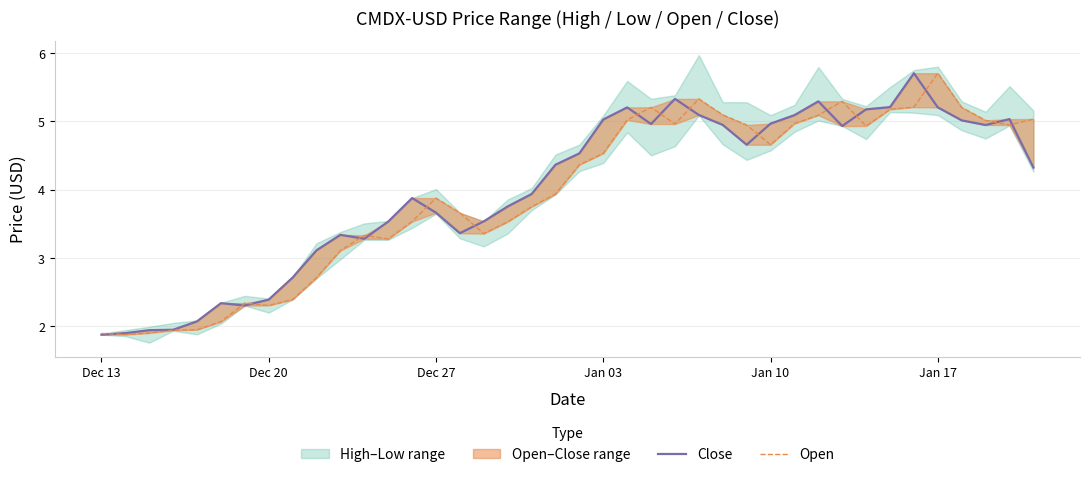

Which series has the widest spread of values?

Close